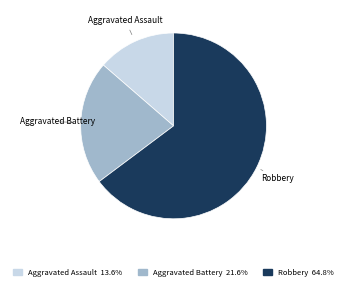

Is there any slice that represents more than half of the pie?

Yes